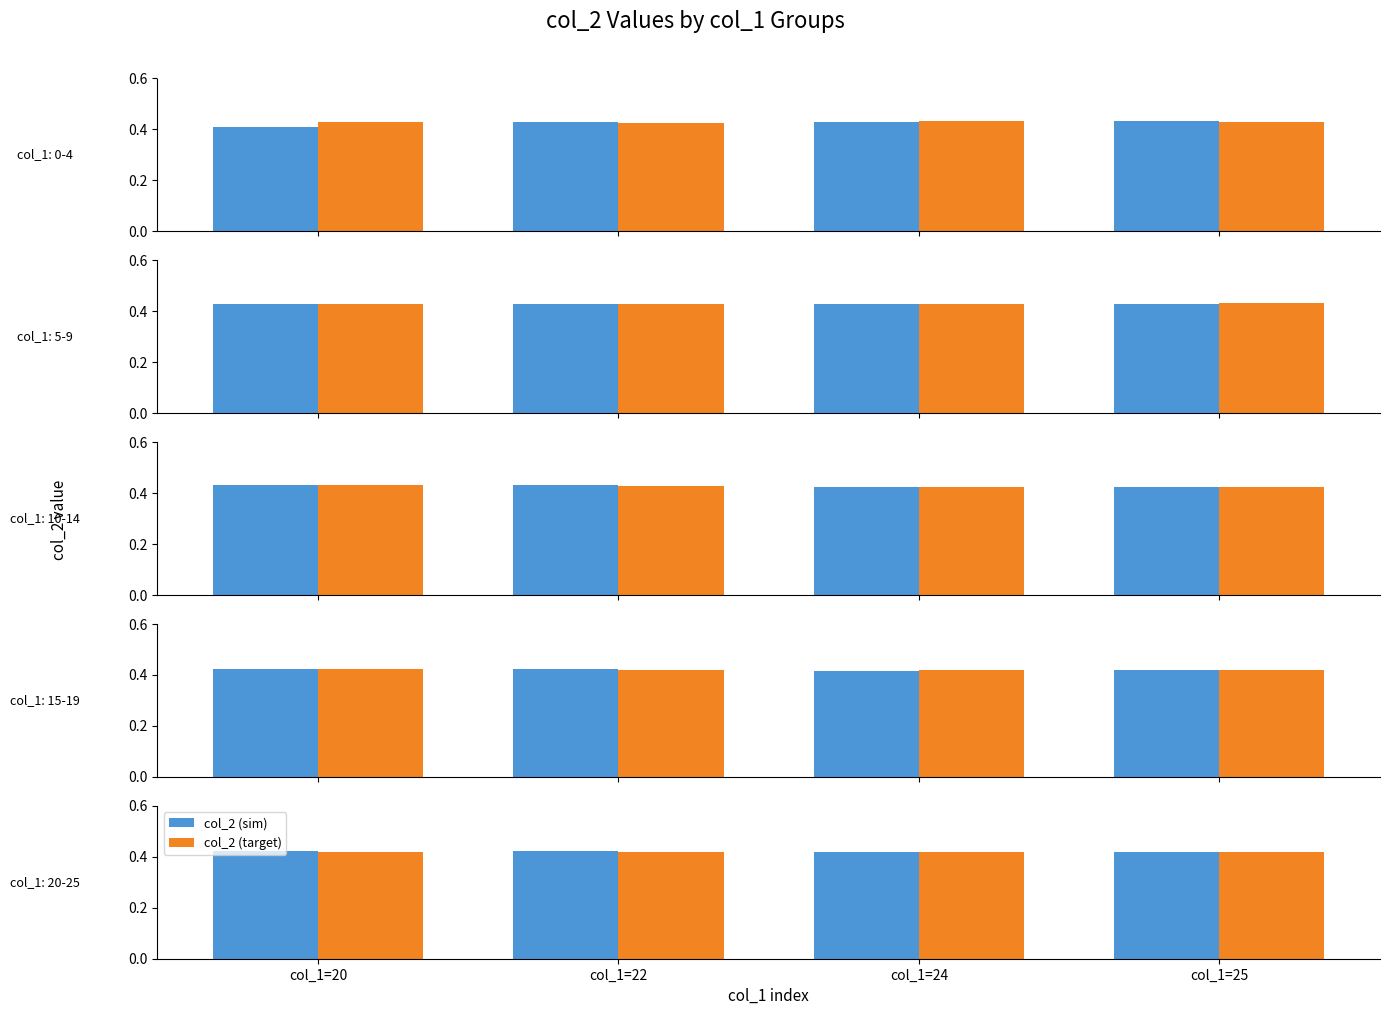

Rank the categories by col_2 (target) value from highest to lowest.

col_1=20, col_1=22, col_1=24, col_1=25